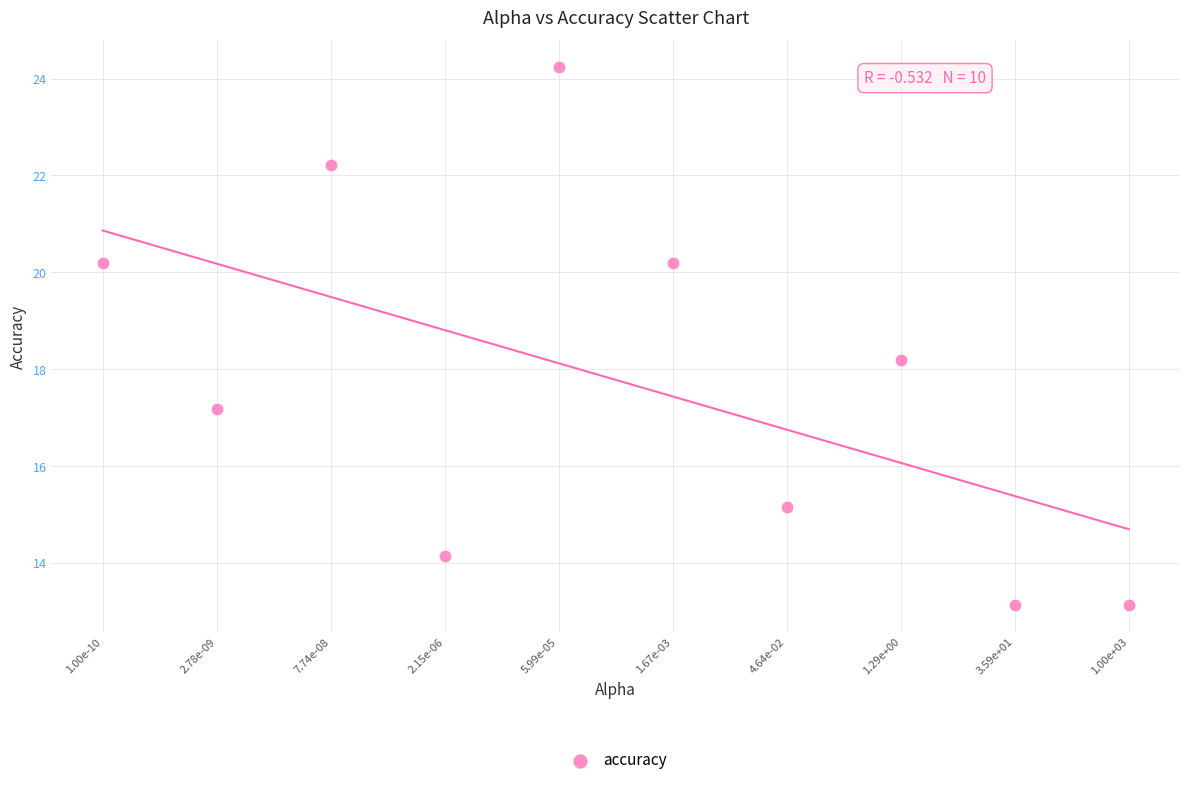

What is the average X value?

-3.5